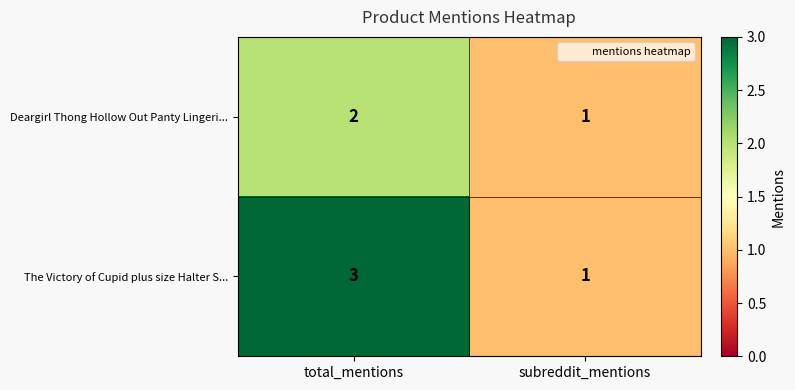

What is the sum of all Deargirl Thong Hollow Out Panty Lingeri... values?

3